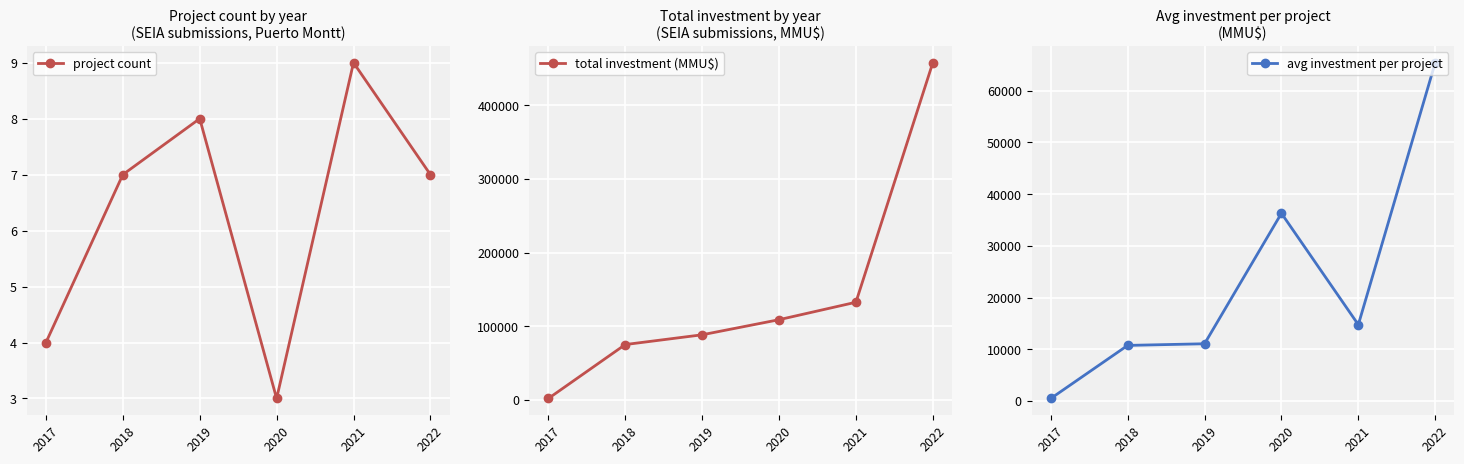

True or false: project count and total investment (MMU$) cross at least once.

False